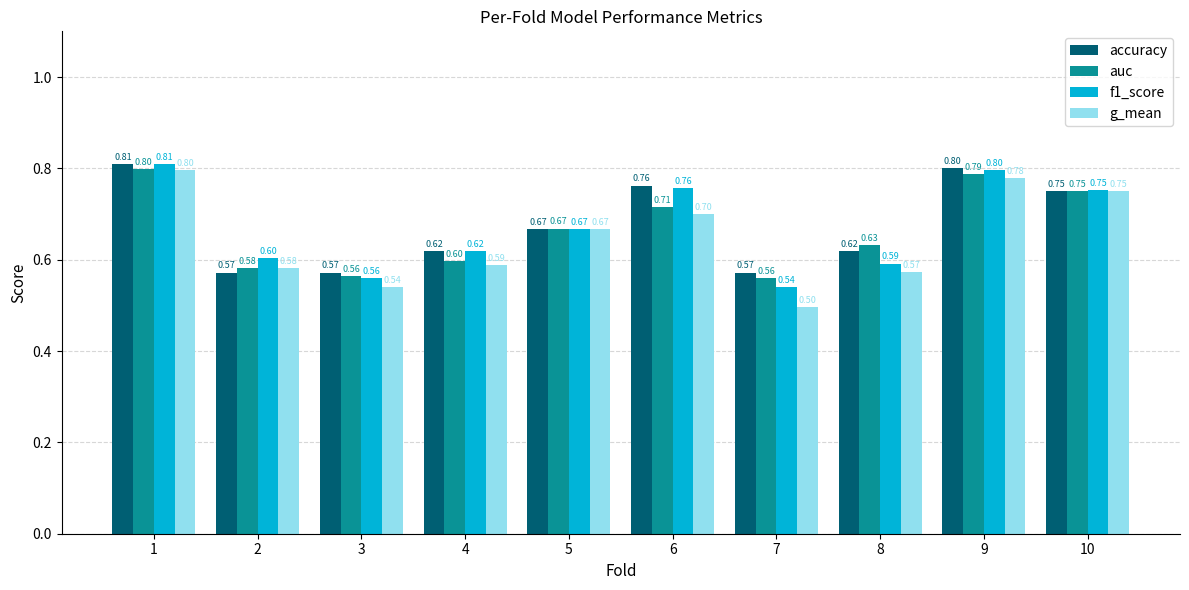

Is the value of auc at 1 greater than the value of g_mean at 8?

Yes